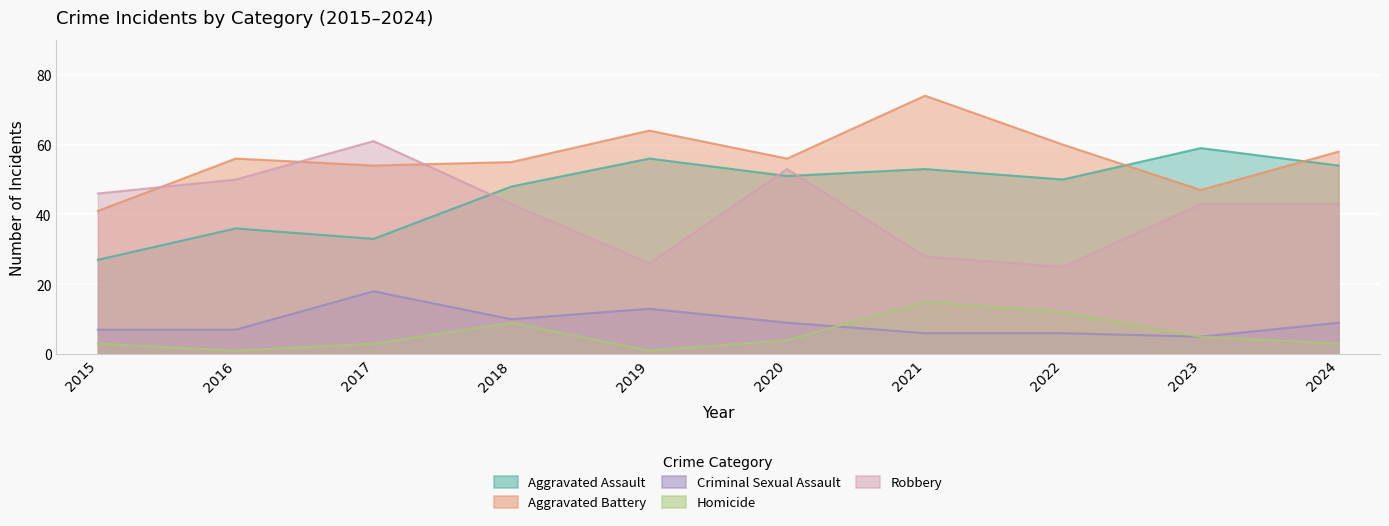

What is the difference between the maximum and minimum values in the Aggravated Battery series?

33